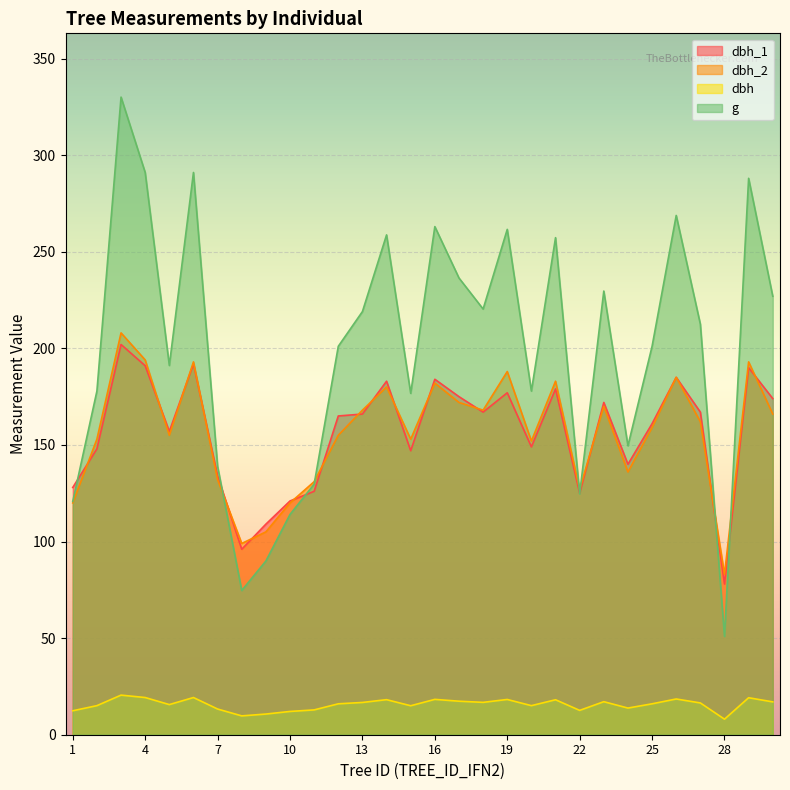

What is the lowest value of the g series?

50.9